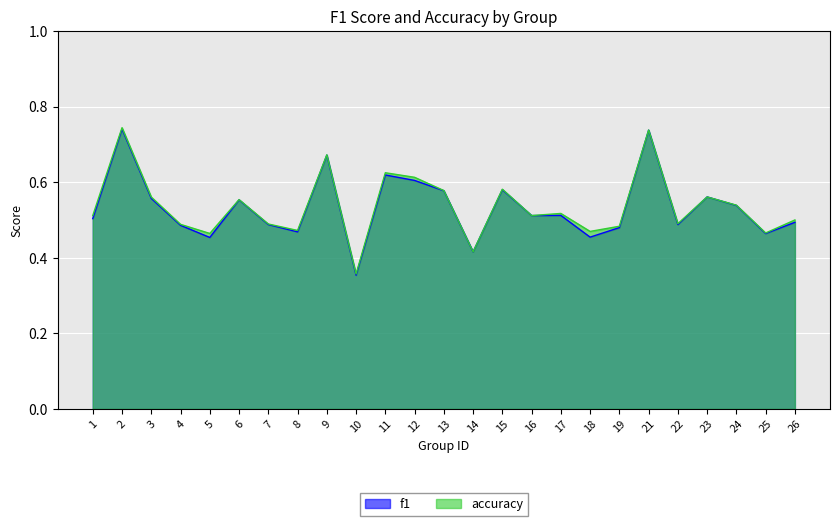

What is the approximate value of f1 at 8?

0.5